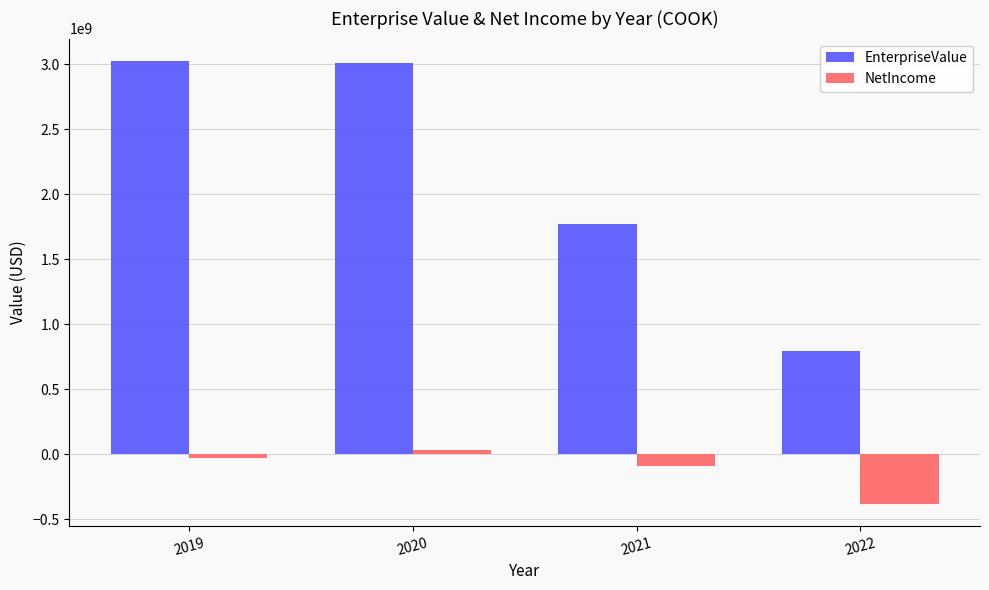

What is the value of the NetIncome bar at the 4th from the left?

-382140000.0